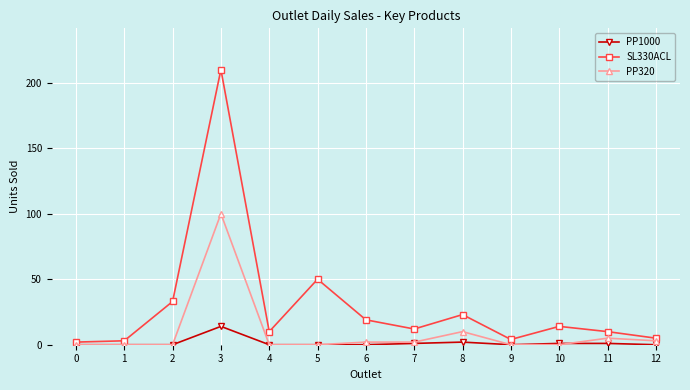

True or false: PP1000 has more than 1 points higher than both neighbors.

True